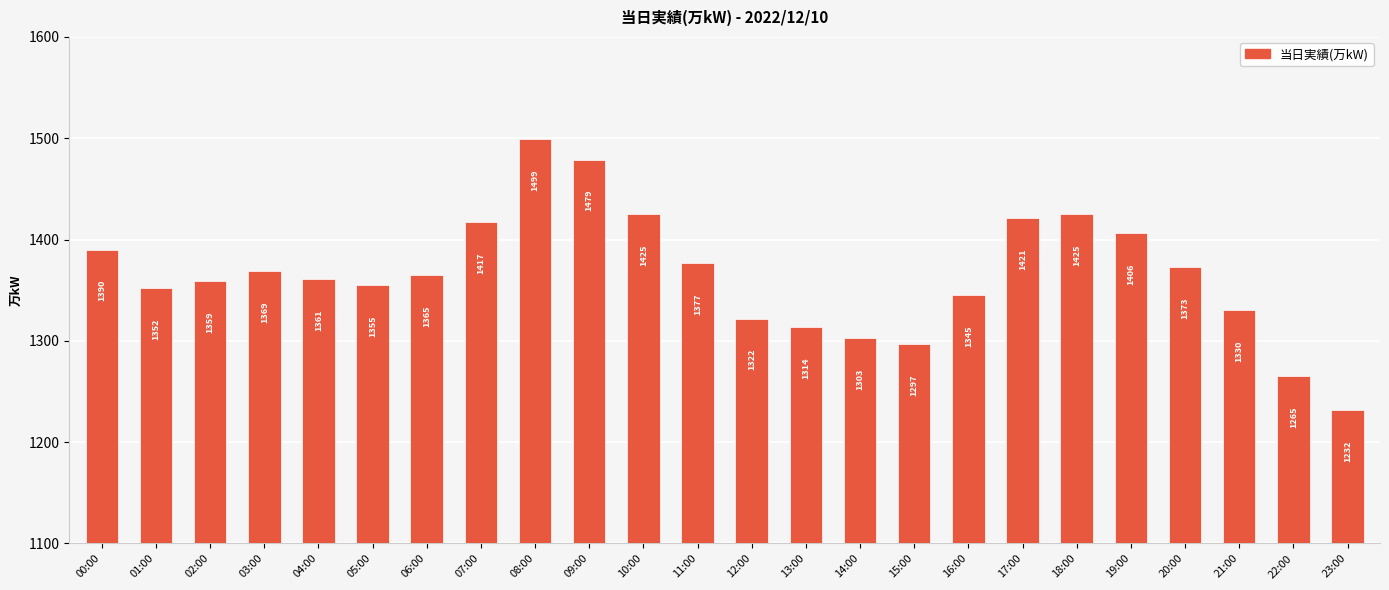

Between 07:00 and 23:00, which is larger?

07:00